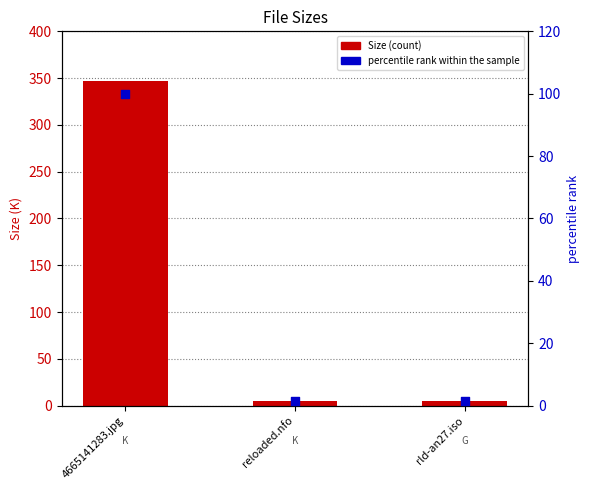

What are all the series names shown in the legend?

Size, percentile rank within the sample